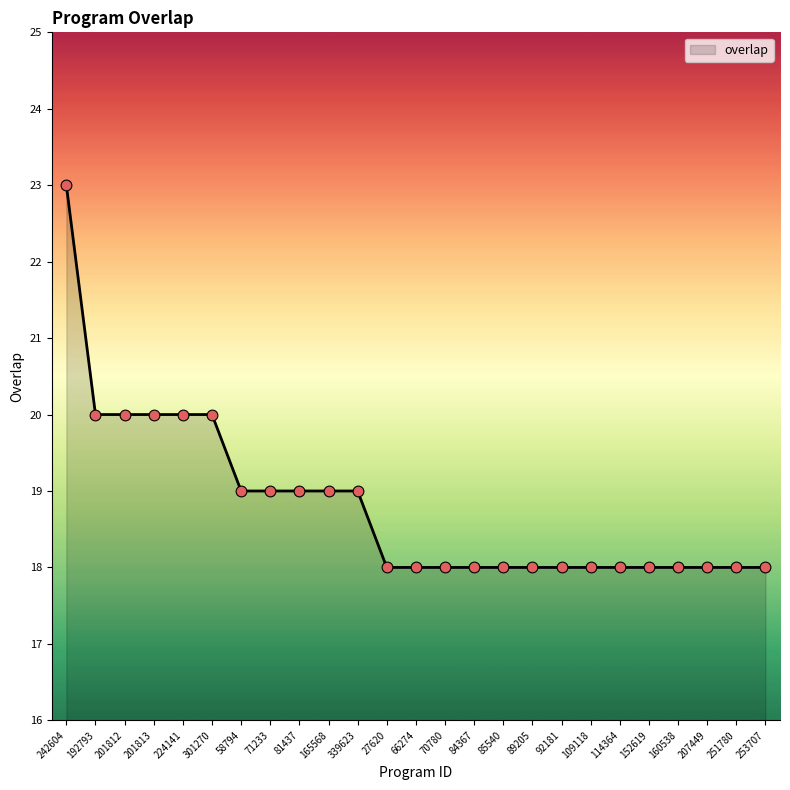

Which has a higher value, 224141 or 70780?

224141